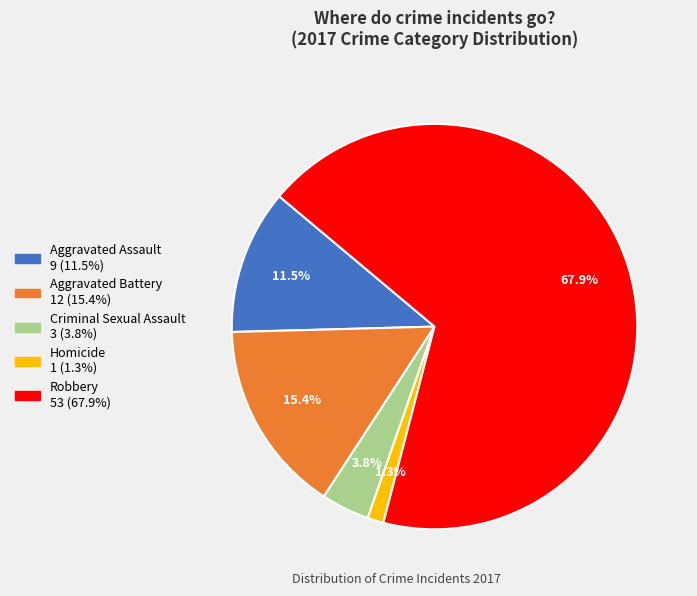

Is it true that Homicide is 1% of the pie?

True